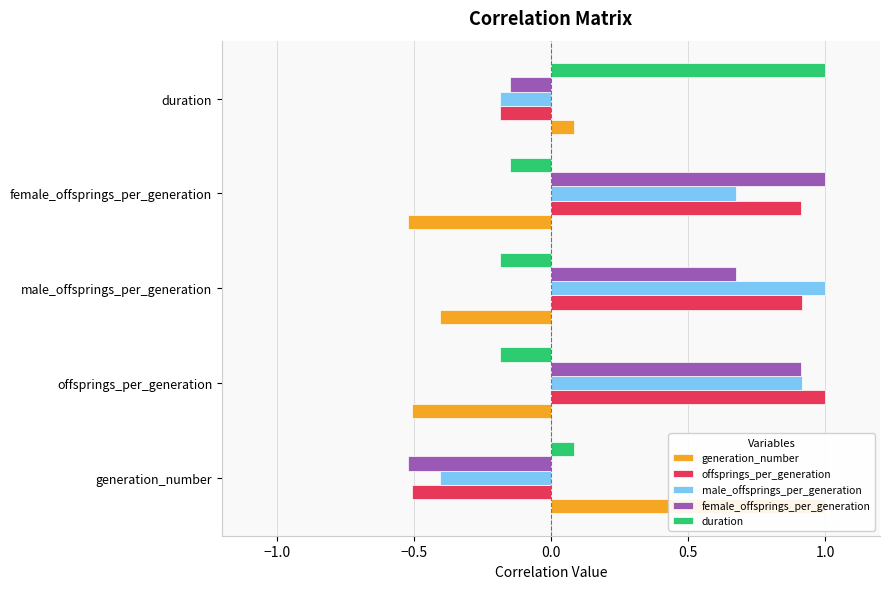

What is the sum of all offsprings_per_generation values?

2.1